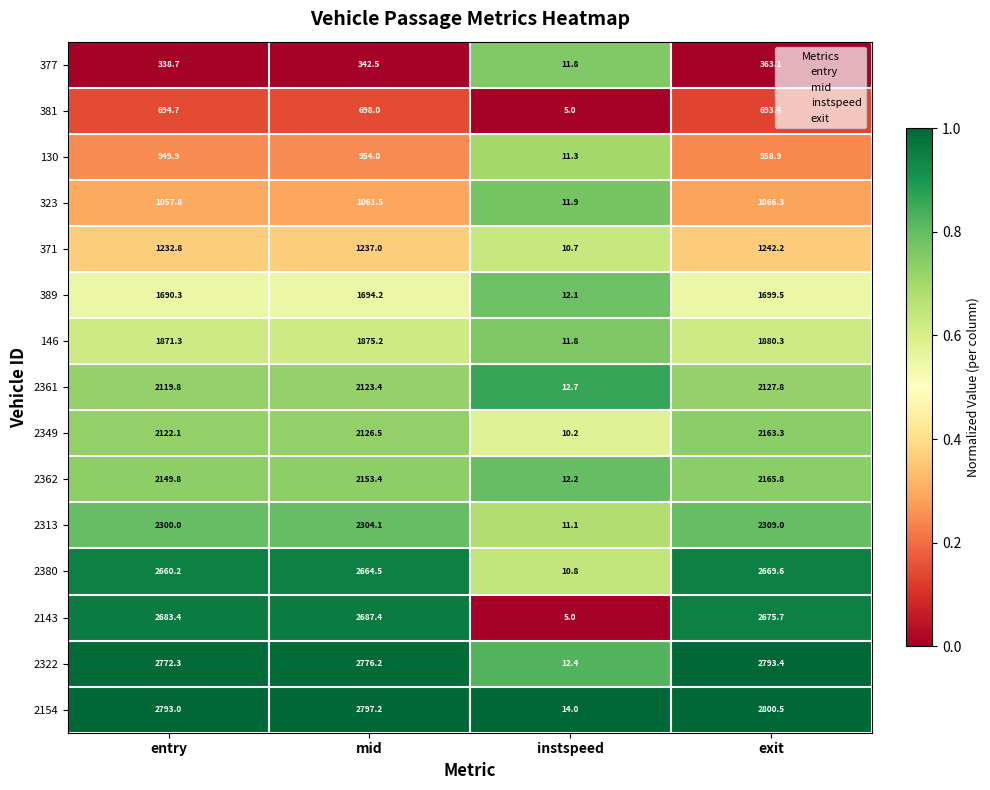

What is the total value across all series at entry?

27436.1